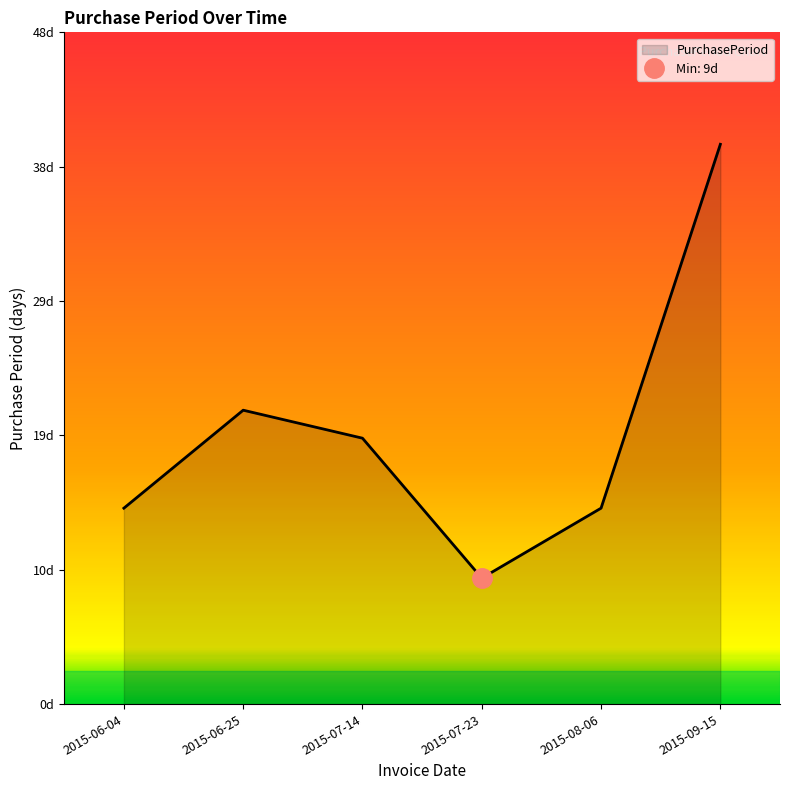

What value does the data have at 2015-06-04, to the nearest 10?

10